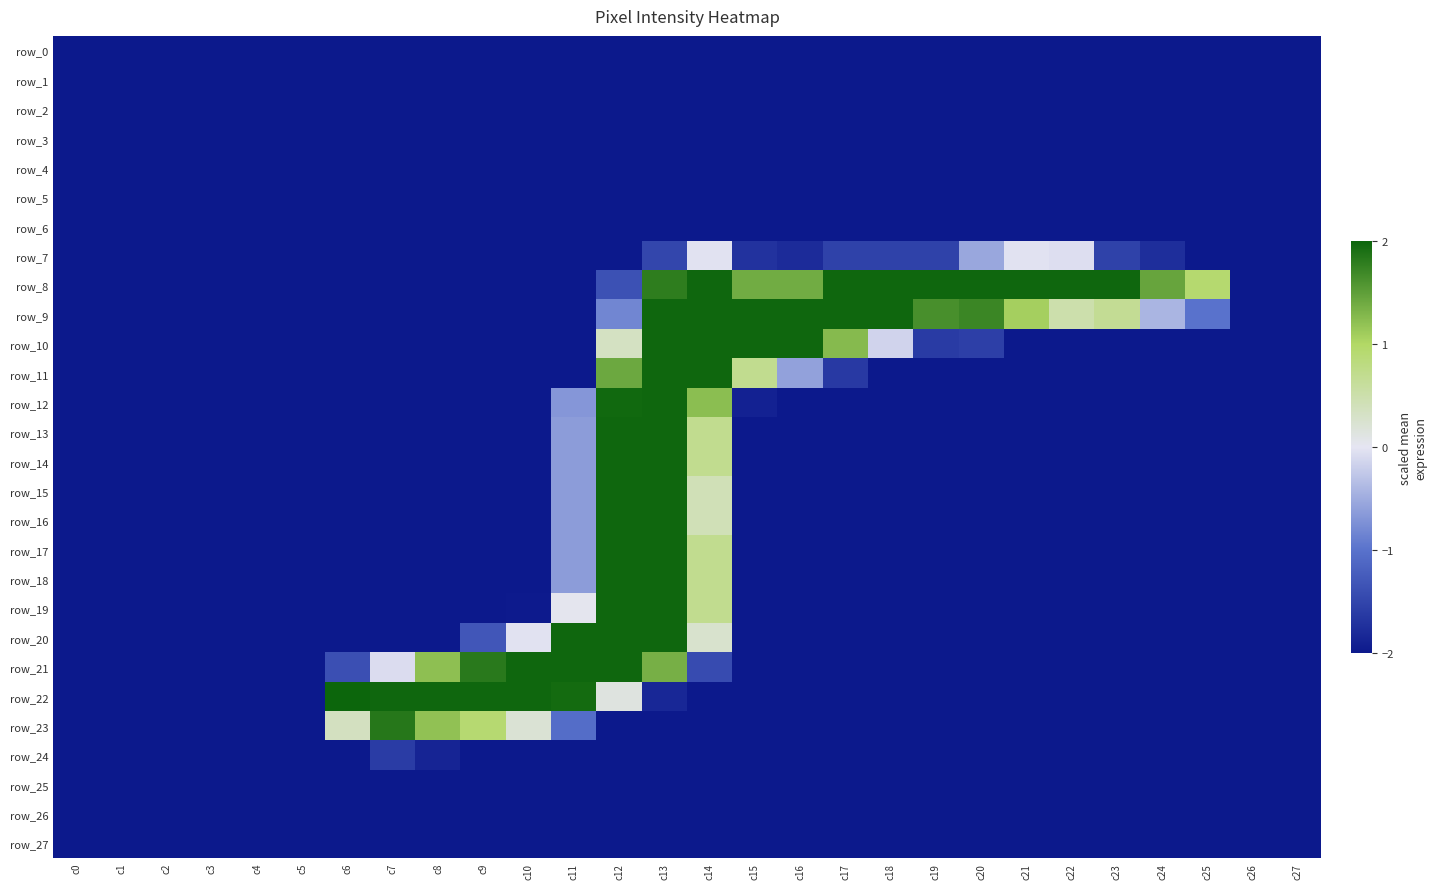

Reading left to right, extract all data points from this chart.

row_0: c0=-2.0	c1=-2.0	c2=-2.0	c3=-2.0	c4=-2.0	c5=-2.0	c6=-2.0	c7=-2.0	c8=-2.0	c9=-2.0	c10=-2.0	c11=-2.0	c12=-2.0	c13=-2.0	c14=-2.0	c15=-2.0	c16=-2.0	c17=-2.0	c18=-2.0	c19=-2.0	c20=-2.0	c21=-2.0	c22=-2.0	c23=-2.0	c24=-2.0	c25=-2.0	c26=-2.0	c27=-2.0
row_1: c0=-2.0	c1=-2.0	c2=-2.0	c3=-2.0	c4=-2.0	c5=-2.0	c6=-2.0	c7=-2.0	c8=-2.0	c9=-2.0	c10=-2.0	c11=-2.0	c12=-2.0	c13=-2.0	c14=-2.0	c15=-2.0	c16=-2.0	c17=-2.0	c18=-2.0	c19=-2.0	c20=-2.0	c21=-2.0	c22=-2.0	c23=-2.0	c24=-2.0	c25=-2.0	c26=-2.0	c27=-2.0
row_2: c0=-2.0	c1=-2.0	c2=-2.0	c3=-2.0	c4=-2.0	c5=-2.0	c6=-2.0	c7=-2.0	c8=-2.0	c9=-2.0	c10=-2.0	c11=-2.0	c12=-2.0	c13=-2.0	c14=-2.0	c15=-2.0	c16=-2.0	c17=-2.0	c18=-2.0	c19=-2.0	c20=-2.0	c21=-2.0	c22=-2.0	c23=-2.0	c24=-2.0	c25=-2.0	c26=-2.0	c27=-2.0
row_3: c0=-2.0	c1=-2.0	c2=-2.0	c3=-2.0	c4=-2.0	c5=-2.0	c6=-2.0	c7=-2.0	c8=-2.0	c9=-2.0	c10=-2.0	c11=-2.0	c12=-2.0	c13=-2.0	c14=-2.0	c15=-2.0	c16=-2.0	c17=-2.0	c18=-2.0	c19=-2.0	c20=-2.0	c21=-2.0	c22=-2.0	c23=-2.0	c24=-2.0	c25=-2.0	c26=-2.0	c27=-2.0
row_4: c0=-2.0	c1=-2.0	c2=-2.0	c3=-2.0	c4=-2.0	c5=-2.0	c6=-2.0	c7=-2.0	c8=-2.0	c9=-2.0	c10=-2.0	c11=-2.0	c12=-2.0	c13=-2.0	c14=-2.0	c15=-2.0	c16=-2.0	c17=-2.0	c18=-2.0	c19=-2.0	c20=-2.0	c21=-2.0	c22=-2.0	c23=-2.0	c24=-2.0	c25=-2.0	c26=-2.0	c27=-2.0
row_5: c0=-2.0	c1=-2.0	c2=-2.0	c3=-2.0	c4=-2.0	c5=-2.0	c6=-2.0	c7=-2.0	c8=-2.0	c9=-2.0	c10=-2.0	c11=-2.0	c12=-2.0	c13=-2.0	c14=-2.0	c15=-2.0	c16=-2.0	c17=-2.0	c18=-2.0	c19=-2.0	c20=-2.0	c21=-2.0	c22=-2.0	c23=-2.0	c24=-2.0	c25=-2.0	c26=-2.0	c27=-2.0
row_6: c0=-2.0	c1=-2.0	c2=-2.0	c3=-2.0	c4=-2.0	c5=-2.0	c6=-2.0	c7=-2.0	c8=-2.0	c9=-2.0	c10=-2.0	c11=-2.0	c12=-2.0	c13=-2.0	c14=-2.0	c15=-2.0	c16=-2.0	c17=-2.0	c18=-2.0	c19=-2.0	c20=-2.0	c21=-2.0	c22=-2.0	c23=-2.0	c24=-2.0	c25=-2.0	c26=-2.0	c27=-2.0
row_7: c0=-2.0	c1=-2.0	c2=-2.0	c3=-2.0	c4=-2.0	c5=-2.0	c6=-2.0	c7=-2.0	c8=-2.0	c9=-2.0	c10=-2.0	c11=-2.0	c12=-2.0	c13=-1.5	c14=-0.0	c15=-1.7	c16=-1.8	c17=-1.5	c18=-1.5	c19=-1.5	c20=-0.5	c21=-0.0	c22=-0.1	c23=-1.5	c24=-1.8	c25=-2.0	c26=-2.0	c27=-2.0
row_8: c0=-2.0	c1=-2.0	c2=-2.0	c3=-2.0	c4=-2.0	c5=-2.0	c6=-2.0	c7=-2.0	c8=-2.0	c9=-2.0	c10=-2.0	c11=-2.0	c12=-1.4	c13=1.8	c14=2.0	c15=1.4	c16=1.4	c17=2.0	c18=2.0	c19=2.0	c20=2.0	c21=2.0	c22=2.0	c23=2.0	c24=1.5	c25=0.9	c26=-2.0	c27=-2.0
row_9: c0=-2.0	c1=-2.0	c2=-2.0	c3=-2.0	c4=-2.0	c5=-2.0	c6=-2.0	c7=-2.0	c8=-2.0	c9=-2.0	c10=-2.0	c11=-2.0	c12=-0.8	c13=2.0	c14=2.0	c15=2.0	c16=2.0	c17=2.0	c18=2.0	c19=1.6	c20=1.7	c21=1.1	c22=0.5	c23=0.7	c24=-0.4	c25=-1.0	c26=-2.0	c27=-2.0
row_10: c0=-2.0	c1=-2.0	c2=-2.0	c3=-2.0	c4=-2.0	c5=-2.0	c6=-2.0	c7=-2.0	c8=-2.0	c9=-2.0	c10=-2.0	c11=-2.0	c12=0.3	c13=2.0	c14=2.0	c15=2.0	c16=2.0	c17=1.3	c18=-0.1	c19=-1.6	c20=-1.6	c21=-2.0	c22=-2.0	c23=-2.0	c24=-2.0	c25=-2.0	c26=-2.0	c27=-2.0
row_11: c0=-2.0	c1=-2.0	c2=-2.0	c3=-2.0	c4=-2.0	c5=-2.0	c6=-2.0	c7=-2.0	c8=-2.0	c9=-2.0	c10=-2.0	c11=-2.0	c12=1.4	c13=2.0	c14=2.0	c15=0.7	c16=-0.6	c17=-1.6	c18=-2.0	c19=-2.0	c20=-2.0	c21=-2.0	c22=-2.0	c23=-2.0	c24=-2.0	c25=-2.0	c26=-2.0	c27=-2.0
row_12: c0=-2.0	c1=-2.0	c2=-2.0	c3=-2.0	c4=-2.0	c5=-2.0	c6=-2.0	c7=-2.0	c8=-2.0	c9=-2.0	c10=-2.0	c11=-0.7	c12=2.0	c13=2.0	c14=1.2	c15=-1.9	c16=-2.0	c17=-2.0	c18=-2.0	c19=-2.0	c20=-2.0	c21=-2.0	c22=-2.0	c23=-2.0	c24=-2.0	c25=-2.0	c26=-2.0	c27=-2.0
row_13: c0=-2.0	c1=-2.0	c2=-2.0	c3=-2.0	c4=-2.0	c5=-2.0	c6=-2.0	c7=-2.0	c8=-2.0	c9=-2.0	c10=-2.0	c11=-0.6	c12=2.0	c13=2.0	c14=0.7	c15=-2.0	c16=-2.0	c17=-2.0	c18=-2.0	c19=-2.0	c20=-2.0	c21=-2.0	c22=-2.0	c23=-2.0	c24=-2.0	c25=-2.0	c26=-2.0	c27=-2.0
row_14: c0=-2.0	c1=-2.0	c2=-2.0	c3=-2.0	c4=-2.0	c5=-2.0	c6=-2.0	c7=-2.0	c8=-2.0	c9=-2.0	c10=-2.0	c11=-0.6	c12=2.0	c13=2.0	c14=0.7	c15=-2.0	c16=-2.0	c17=-2.0	c18=-2.0	c19=-2.0	c20=-2.0	c21=-2.0	c22=-2.0	c23=-2.0	c24=-2.0	c25=-2.0	c26=-2.0	c27=-2.0
row_15: c0=-2.0	c1=-2.0	c2=-2.0	c3=-2.0	c4=-2.0	c5=-2.0	c6=-2.0	c7=-2.0	c8=-2.0	c9=-2.0	c10=-2.0	c11=-0.6	c12=2.0	c13=2.0	c14=0.4	c15=-2.0	c16=-2.0	c17=-2.0	c18=-2.0	c19=-2.0	c20=-2.0	c21=-2.0	c22=-2.0	c23=-2.0	c24=-2.0	c25=-2.0	c26=-2.0	c27=-2.0
row_16: c0=-2.0	c1=-2.0	c2=-2.0	c3=-2.0	c4=-2.0	c5=-2.0	c6=-2.0	c7=-2.0	c8=-2.0	c9=-2.0	c10=-2.0	c11=-0.6	c12=2.0	c13=2.0	c14=0.4	c15=-2.0	c16=-2.0	c17=-2.0	c18=-2.0	c19=-2.0	c20=-2.0	c21=-2.0	c22=-2.0	c23=-2.0	c24=-2.0	c25=-2.0	c26=-2.0	c27=-2.0
row_17: c0=-2.0	c1=-2.0	c2=-2.0	c3=-2.0	c4=-2.0	c5=-2.0	c6=-2.0	c7=-2.0	c8=-2.0	c9=-2.0	c10=-2.0	c11=-0.6	c12=2.0	c13=2.0	c14=0.7	c15=-2.0	c16=-2.0	c17=-2.0	c18=-2.0	c19=-2.0	c20=-2.0	c21=-2.0	c22=-2.0	c23=-2.0	c24=-2.0	c25=-2.0	c26=-2.0	c27=-2.0
row_18: c0=-2.0	c1=-2.0	c2=-2.0	c3=-2.0	c4=-2.0	c5=-2.0	c6=-2.0	c7=-2.0	c8=-2.0	c9=-2.0	c10=-2.0	c11=-0.6	c12=2.0	c13=2.0	c14=0.7	c15=-2.0	c16=-2.0	c17=-2.0	c18=-2.0	c19=-2.0	c20=-2.0	c21=-2.0	c22=-2.0	c23=-2.0	c24=-2.0	c25=-2.0	c26=-2.0	c27=-2.0
row_19: c0=-2.0	c1=-2.0	c2=-2.0	c3=-2.0	c4=-2.0	c5=-2.0	c6=-2.0	c7=-2.0	c8=-2.0	c9=-2.0	c10=-2.0	c11=0.0	c12=2.0	c13=2.0	c14=0.7	c15=-2.0	c16=-2.0	c17=-2.0	c18=-2.0	c19=-2.0	c20=-2.0	c21=-2.0	c22=-2.0	c23=-2.0	c24=-2.0	c25=-2.0	c26=-2.0	c27=-2.0
row_20: c0=-2.0	c1=-2.0	c2=-2.0	c3=-2.0	c4=-2.0	c5=-2.0	c6=-2.0	c7=-2.0	c8=-2.0	c9=-1.3	c10=-0.0	c11=2.0	c12=2.0	c13=2.0	c14=0.3	c15=-2.0	c16=-2.0	c17=-2.0	c18=-2.0	c19=-2.0	c20=-2.0	c21=-2.0	c22=-2.0	c23=-2.0	c24=-2.0	c25=-2.0	c26=-2.0	c27=-2.0
row_21: c0=-2.0	c1=-2.0	c2=-2.0	c3=-2.0	c4=-2.0	c5=-2.0	c6=-1.4	c7=-0.1	c8=1.2	c9=1.8	c10=2.0	c11=2.0	c12=2.0	c13=1.4	c14=-1.4	c15=-2.0	c16=-2.0	c17=-2.0	c18=-2.0	c19=-2.0	c20=-2.0	c21=-2.0	c22=-2.0	c23=-2.0	c24=-2.0	c25=-2.0	c26=-2.0	c27=-2.0
row_22: c0=-2.0	c1=-2.0	c2=-2.0	c3=-2.0	c4=-2.0	c5=-2.0	c6=2.0	c7=2.0	c8=2.0	c9=2.0	c10=2.0	c11=2.0	c12=0.1	c13=-1.8	c14=-2.0	c15=-2.0	c16=-2.0	c17=-2.0	c18=-2.0	c19=-2.0	c20=-2.0	c21=-2.0	c22=-2.0	c23=-2.0	c24=-2.0	c25=-2.0	c26=-2.0	c27=-2.0
row_23: c0=-2.0	c1=-2.0	c2=-2.0	c3=-2.0	c4=-2.0	c5=-2.0	c6=0.4	c7=1.8	c8=1.2	c9=0.9	c10=0.2	c11=-1.1	c12=-2.0	c13=-2.0	c14=-2.0	c15=-2.0	c16=-2.0	c17=-2.0	c18=-2.0	c19=-2.0	c20=-2.0	c21=-2.0	c22=-2.0	c23=-2.0	c24=-2.0	c25=-2.0	c26=-2.0	c27=-2.0
row_24: c0=-2.0	c1=-2.0	c2=-2.0	c3=-2.0	c4=-2.0	c5=-2.0	c6=-2.0	c7=-1.6	c8=-1.9	c9=-2.0	c10=-2.0	c11=-2.0	c12=-2.0	c13=-2.0	c14=-2.0	c15=-2.0	c16=-2.0	c17=-2.0	c18=-2.0	c19=-2.0	c20=-2.0	c21=-2.0	c22=-2.0	c23=-2.0	c24=-2.0	c25=-2.0	c26=-2.0	c27=-2.0
row_25: c0=-2.0	c1=-2.0	c2=-2.0	c3=-2.0	c4=-2.0	c5=-2.0	c6=-2.0	c7=-2.0	c8=-2.0	c9=-2.0	c10=-2.0	c11=-2.0	c12=-2.0	c13=-2.0	c14=-2.0	c15=-2.0	c16=-2.0	c17=-2.0	c18=-2.0	c19=-2.0	c20=-2.0	c21=-2.0	c22=-2.0	c23=-2.0	c24=-2.0	c25=-2.0	c26=-2.0	c27=-2.0
row_26: c0=-2.0	c1=-2.0	c2=-2.0	c3=-2.0	c4=-2.0	c5=-2.0	c6=-2.0	c7=-2.0	c8=-2.0	c9=-2.0	c10=-2.0	c11=-2.0	c12=-2.0	c13=-2.0	c14=-2.0	c15=-2.0	c16=-2.0	c17=-2.0	c18=-2.0	c19=-2.0	c20=-2.0	c21=-2.0	c22=-2.0	c23=-2.0	c24=-2.0	c25=-2.0	c26=-2.0	c27=-2.0
row_27: c0=-2.0	c1=-2.0	c2=-2.0	c3=-2.0	c4=-2.0	c5=-2.0	c6=-2.0	c7=-2.0	c8=-2.0	c9=-2.0	c10=-2.0	c11=-2.0	c12=-2.0	c13=-2.0	c14=-2.0	c15=-2.0	c16=-2.0	c17=-2.0	c18=-2.0	c19=-2.0	c20=-2.0	c21=-2.0	c22=-2.0	c23=-2.0	c24=-2.0	c25=-2.0	c26=-2.0	c27=-2.0